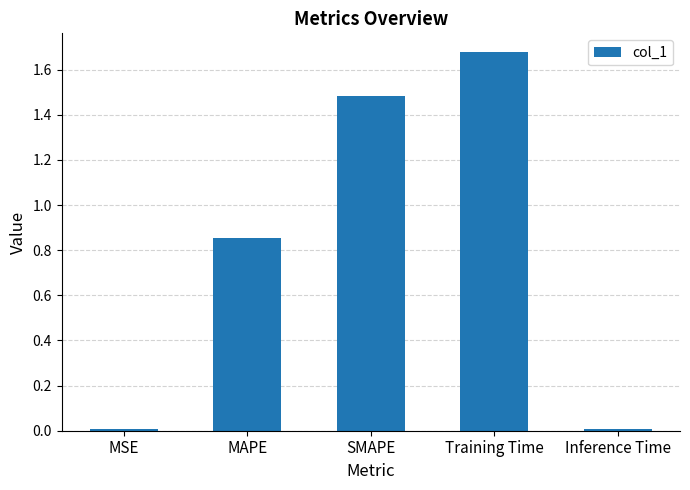

True or false: the data shows 2.7 at SMAPE.

False